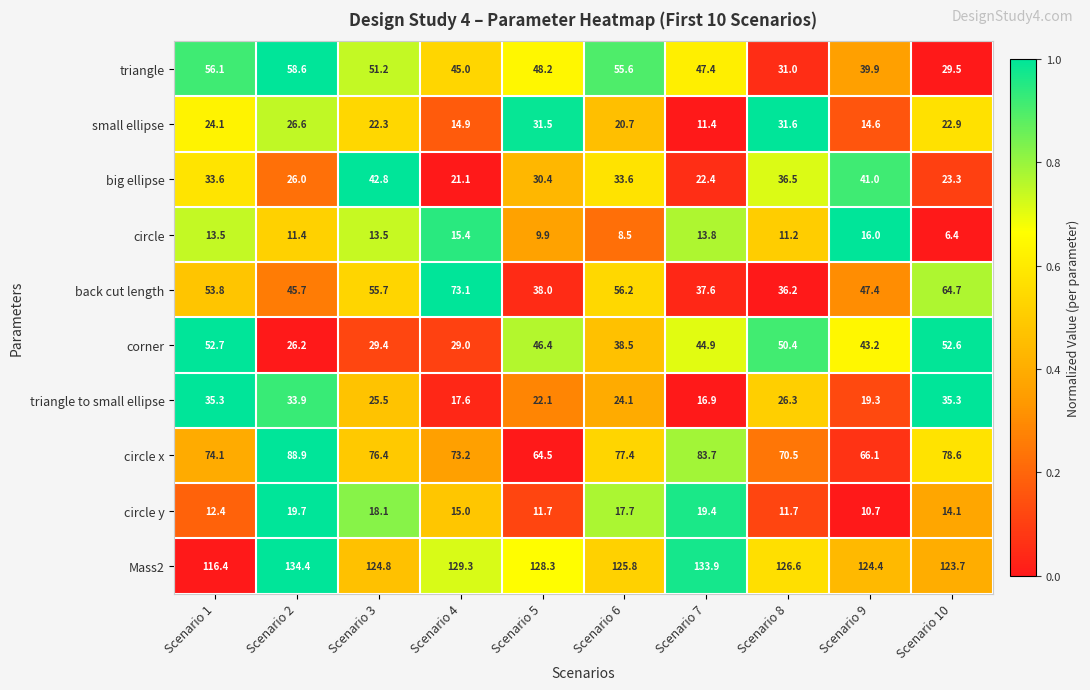

True or false: Mass2 has a value of 79.2 at Scenario 9.

False